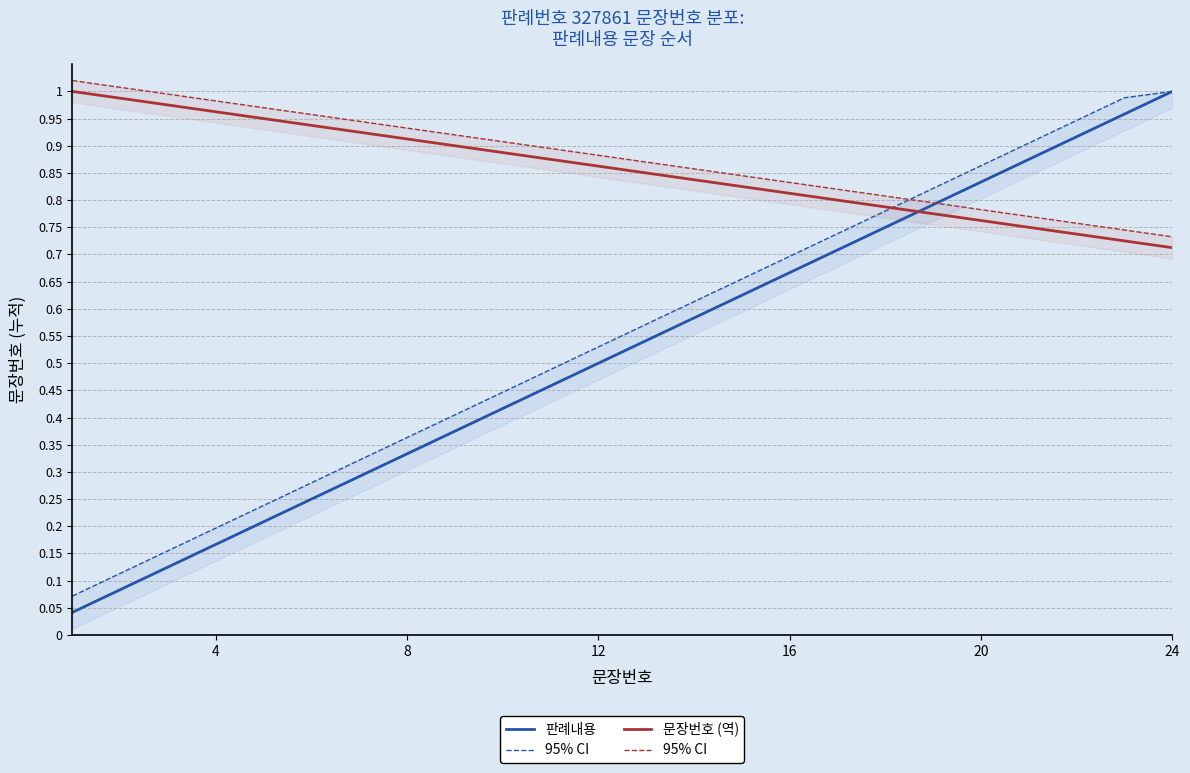

The 문장번호 (역) series shows 1.5 at 8. True or false?

False